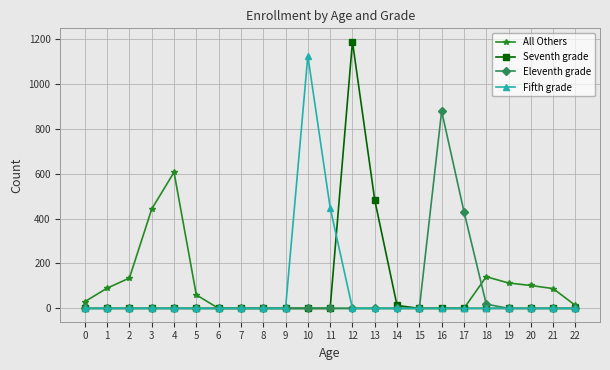

List the series in order of their peak value, lowest first.

All Others, Eleventh grade, Fifth grade, Seventh grade